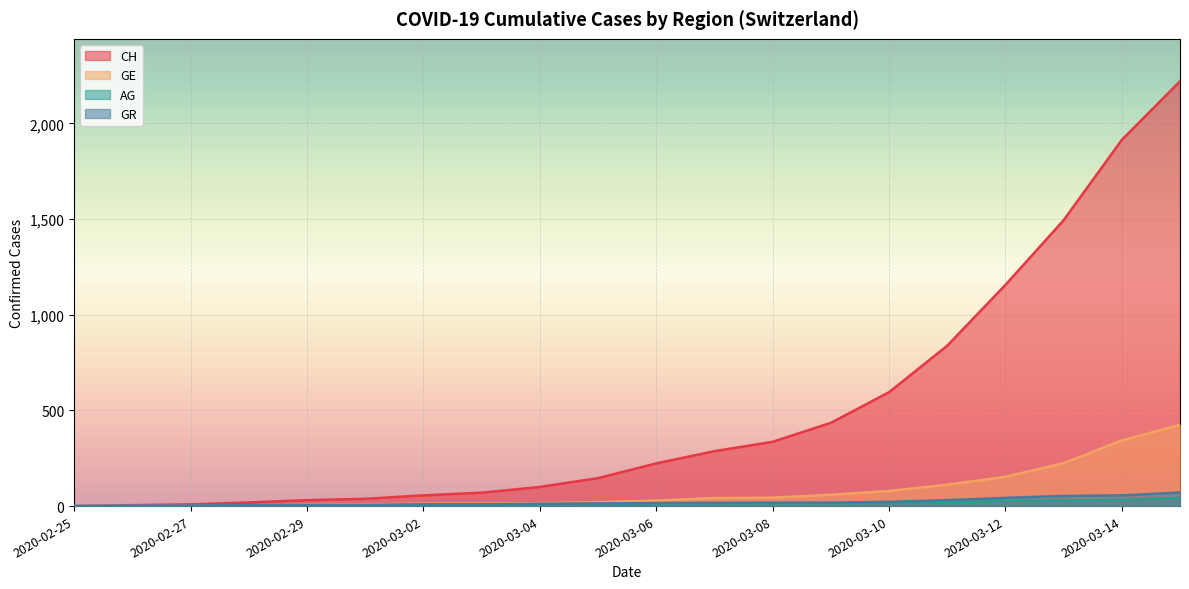

True or false: AG and CH cross at least once.

False